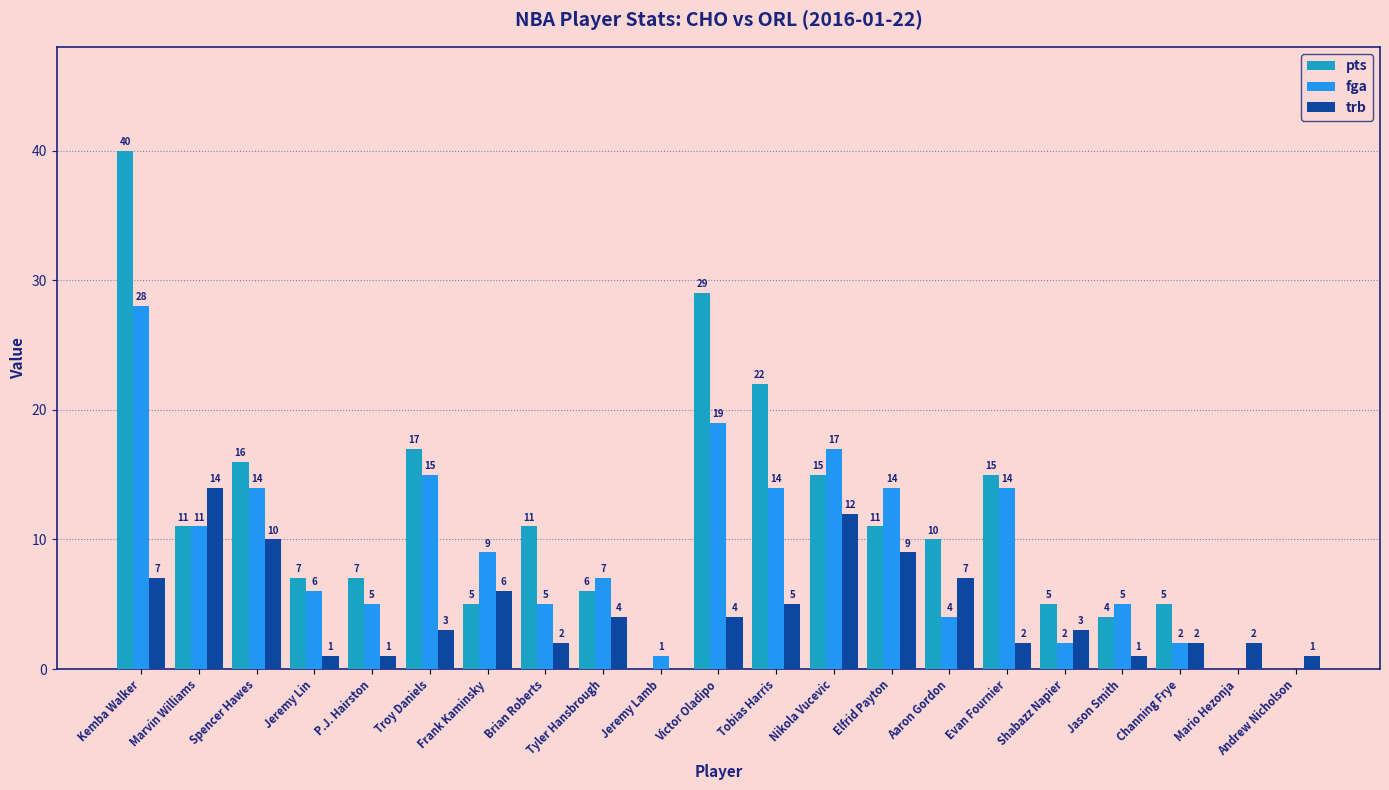

At which category is the sum across all series the highest?

Kemba Walker